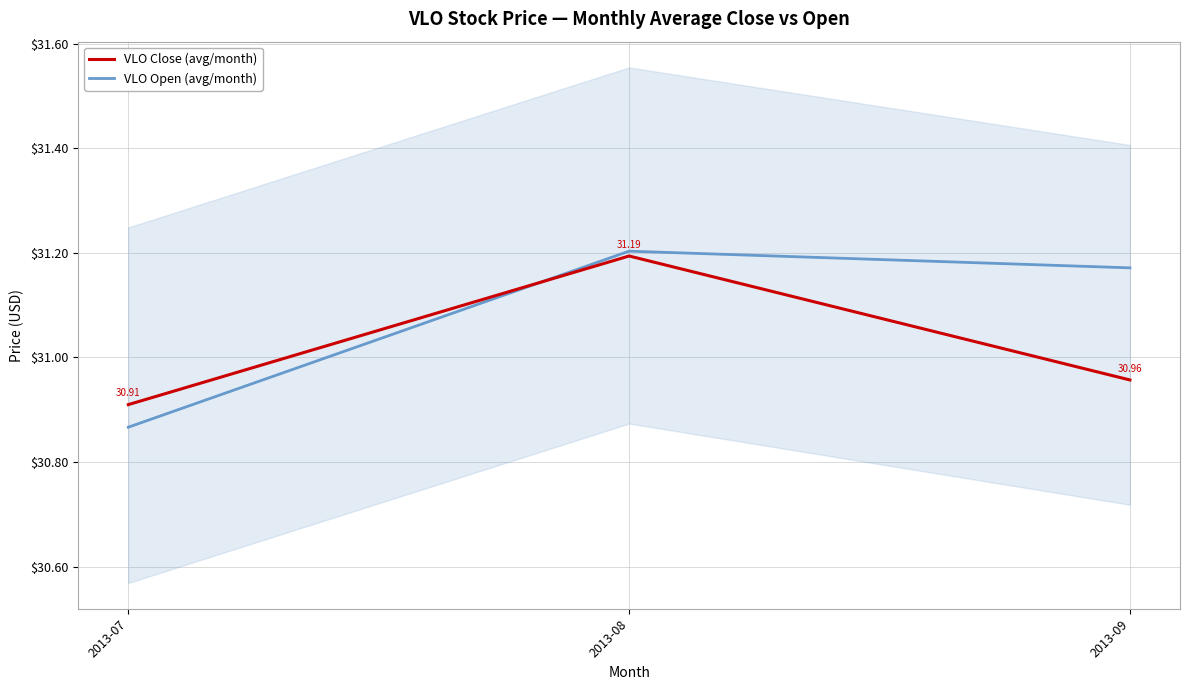

Rank the series at 2013-07 from highest to lowest value.

VLO Close (avg/month), VLO Open (avg/month)